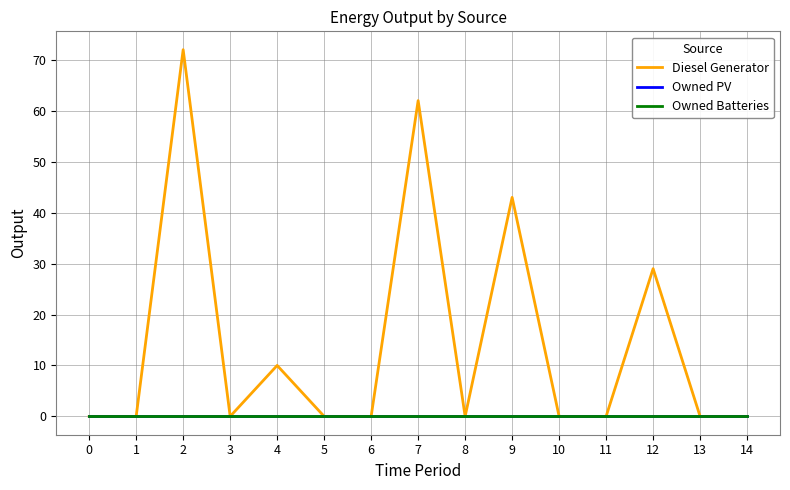

Does the chart have visible grid lines?

Yes